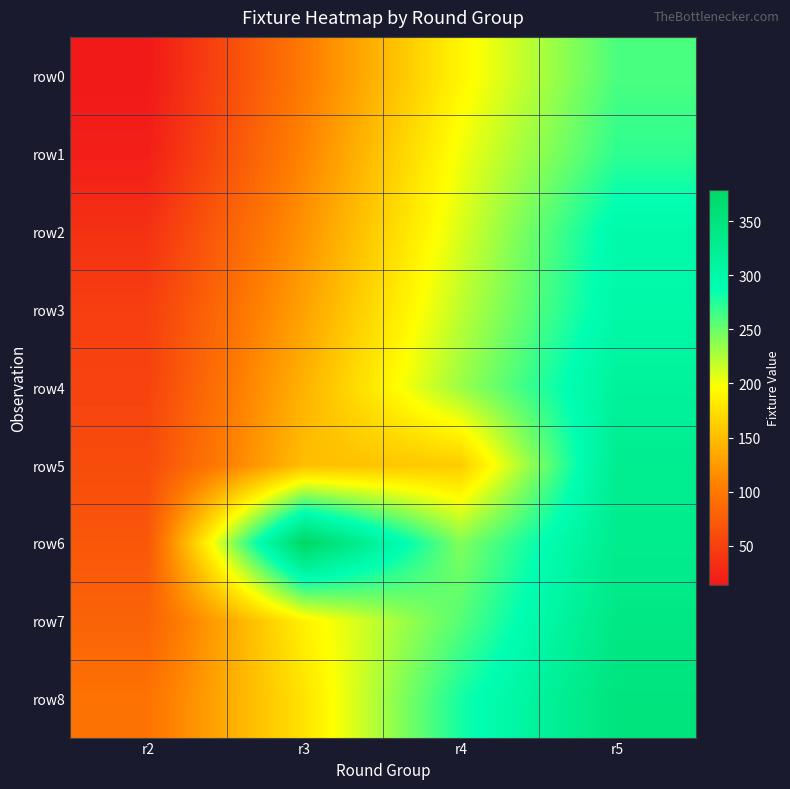

Reading left to right, extract all data points from this chart.

row0: r2=14	r3=101	r4=190	r5=261
row1: r2=20	r3=109	r4=201	r5=271
row2: r2=36	r3=120	r4=210	r5=297
row3: r2=48	r3=130	r4=220	r5=300
row4: r2=52	r3=142	r4=232	r5=315
row5: r2=60	r3=150	r4=160	r5=328
row6: r2=70	r3=379	r4=242	r5=330
row7: r2=80	r3=187	r4=257	r5=341
row8: r2=95	r3=177	r4=280	r5=350